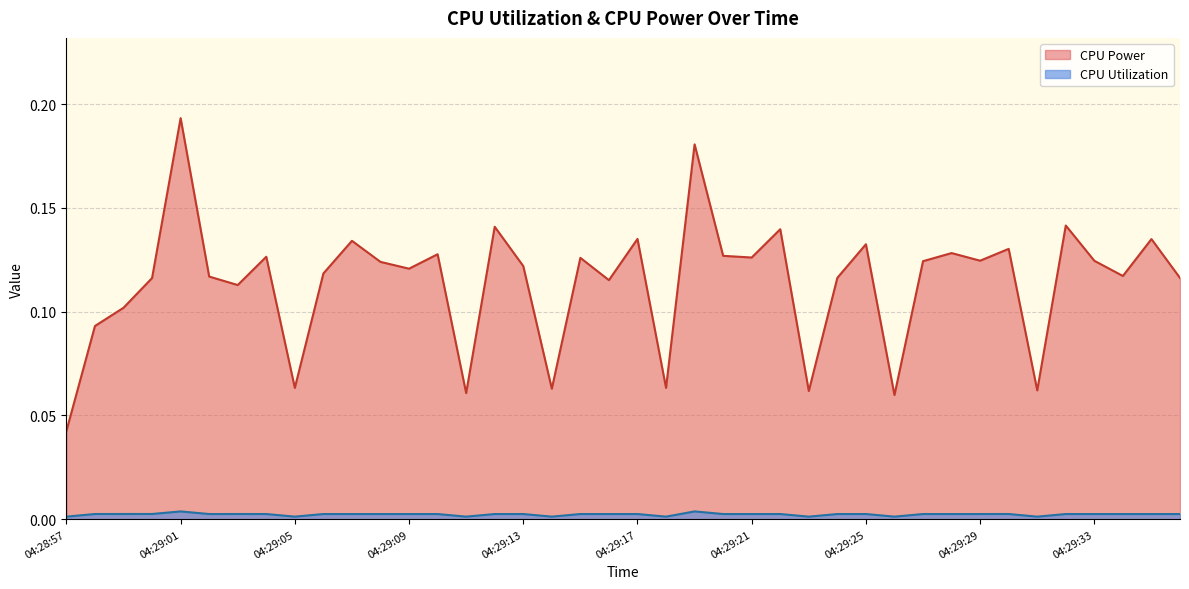

What is the label of the 22nd point from the right?

04:29:15